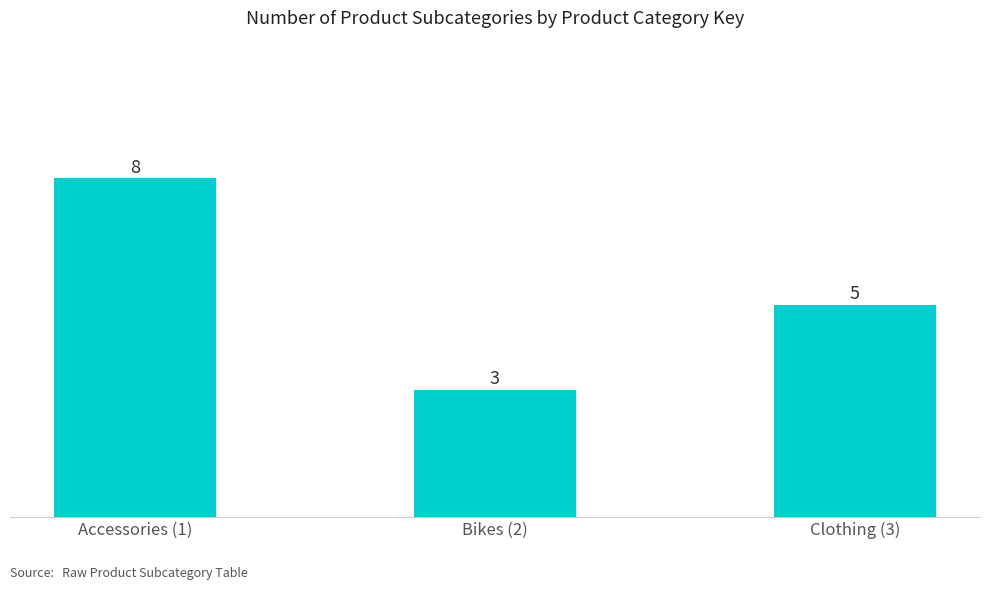

Are the bars horizontal?

No